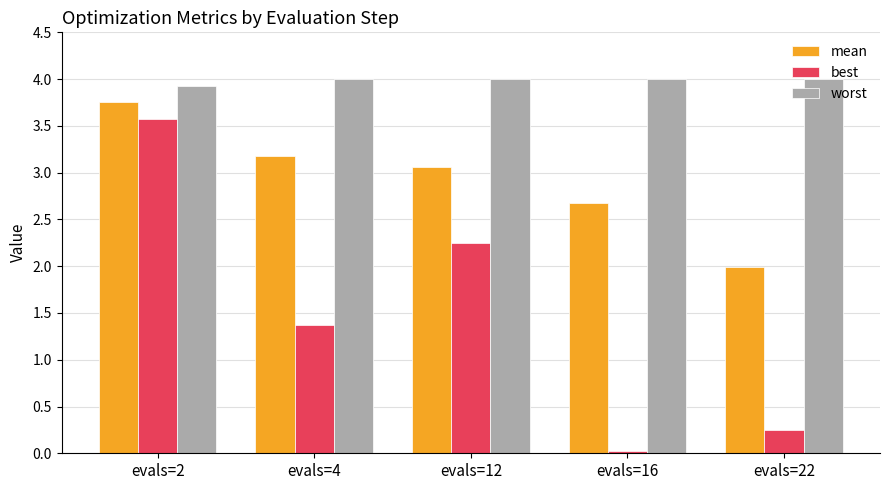

At which label is best closest to 1?

evals=4